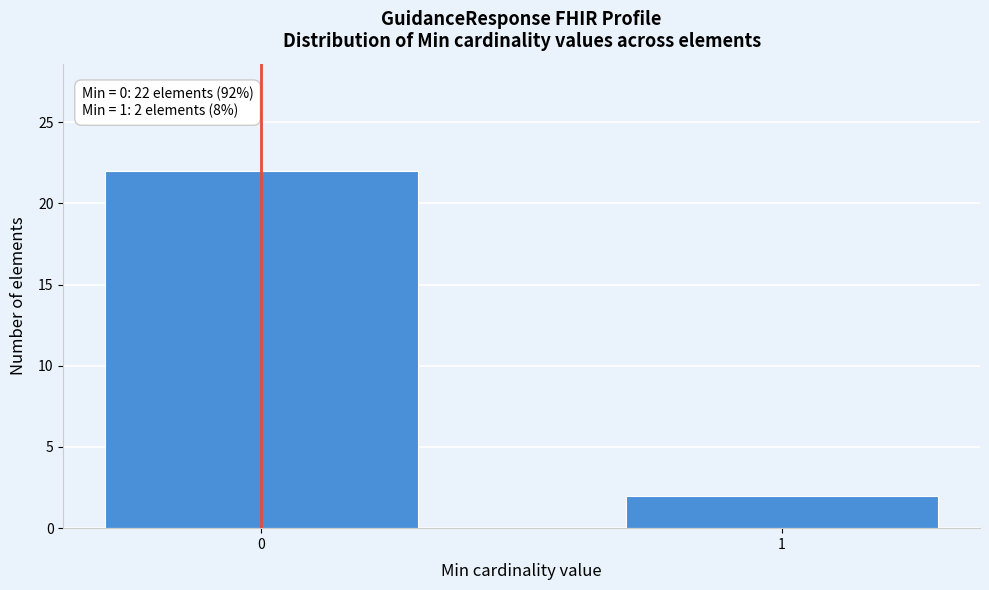

Reading right to left, what are all the values shown in this chart?

2	22